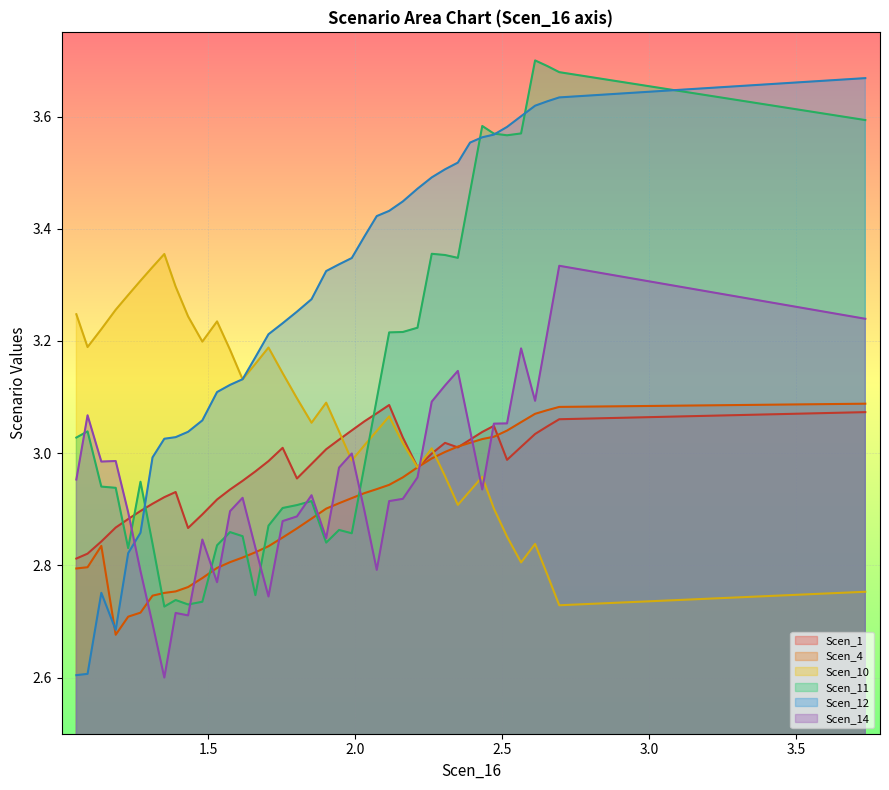

What is the difference between the maximum and minimum values in the Scen_1 series?

0.3